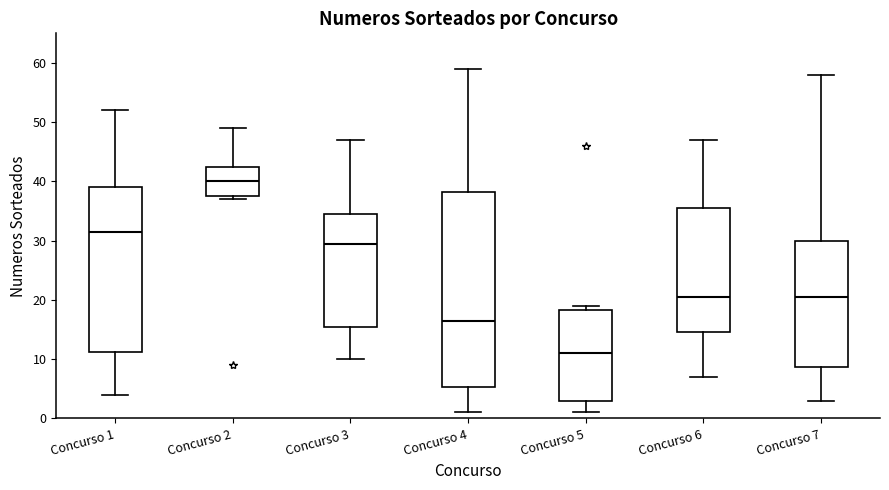

Comparing the boxes themselves (not the whiskers), which one is the tallest?

Concurso 4